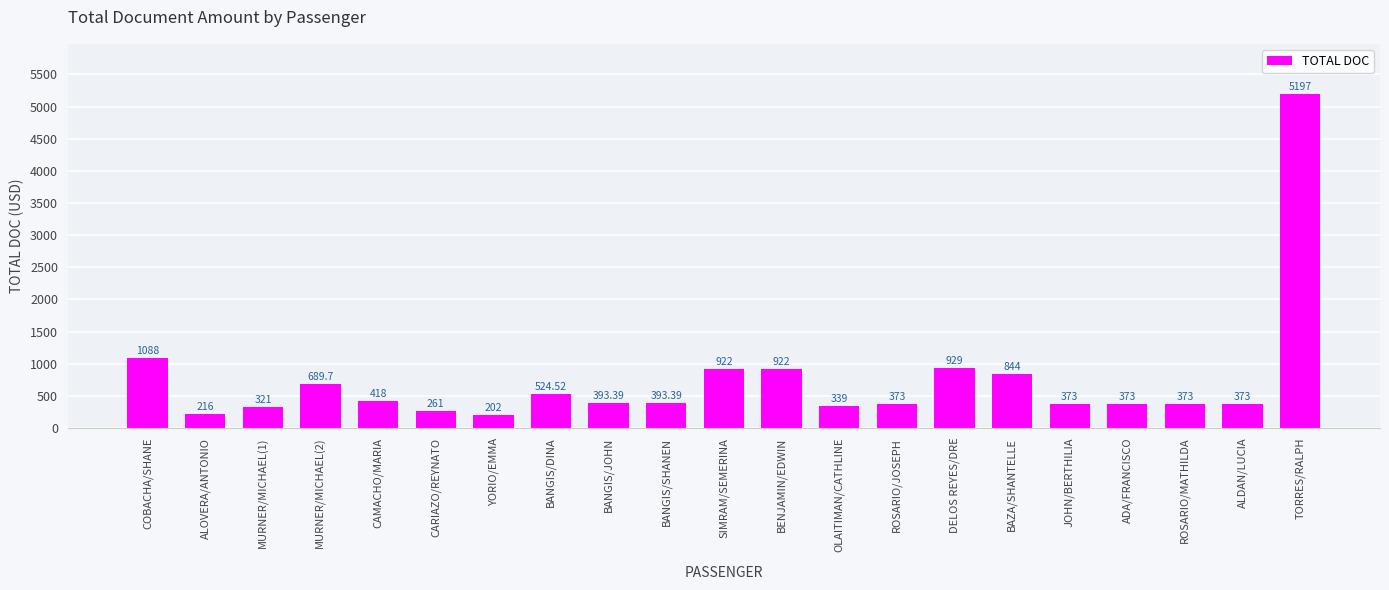

Approximately how many times larger is the value at YORIO/EMMA compared to ALDAN/LUCIA?

0.5